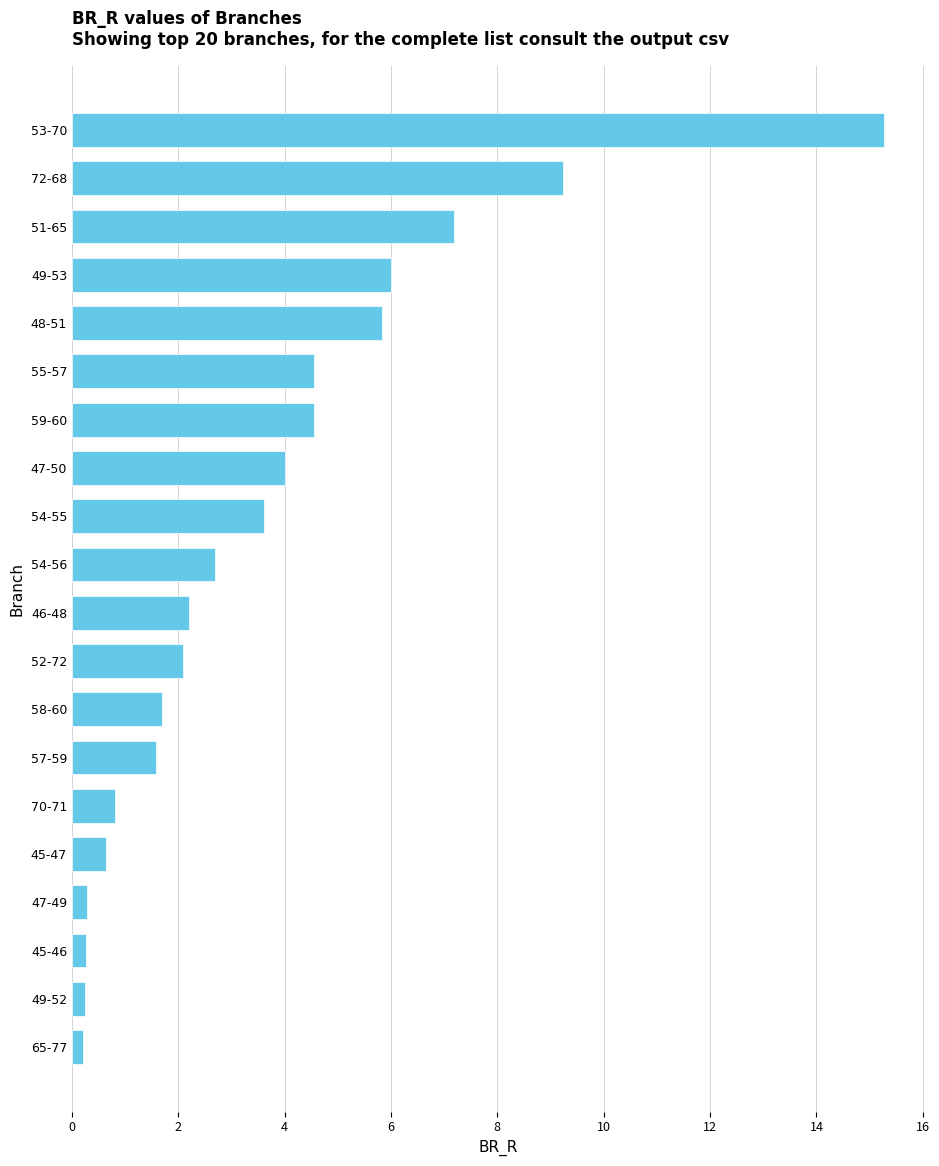

What is the average value?

3.6